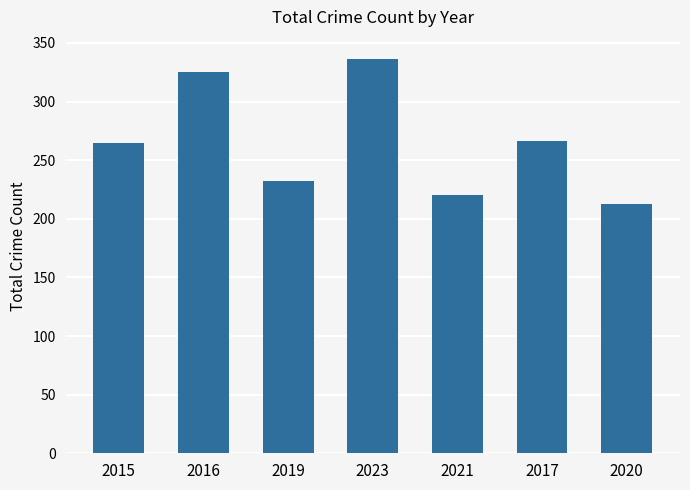

What is the label of the 5th bar from the left?

2021